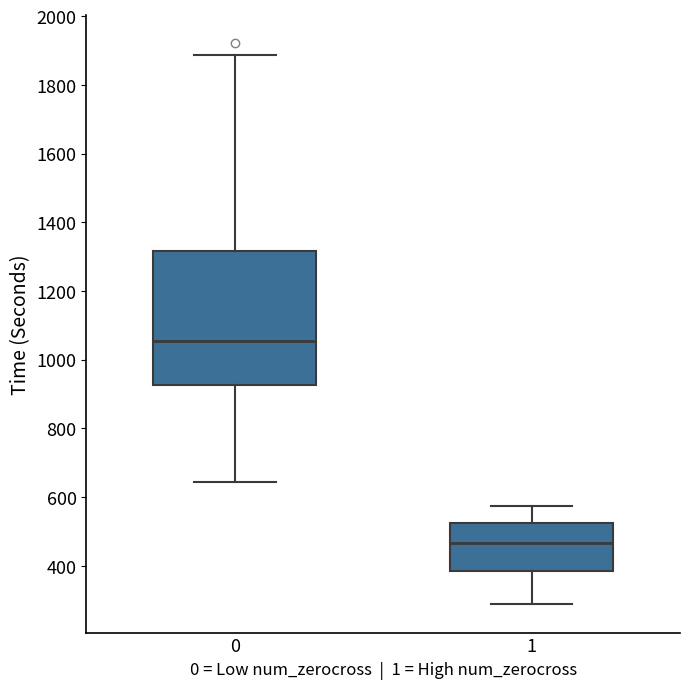

Reading left to right, transcribe this box plot: for each box, give where its median line is, the range the box spans, and where its two whiskers end, as read against the y-axis. The values are not printed on the chart, so give them approximately, as read against the axis.

0: median 1060, box 920 to 1320, whiskers 640 to 1880
1: median 460, box 380 to 520, whiskers 280 to 580